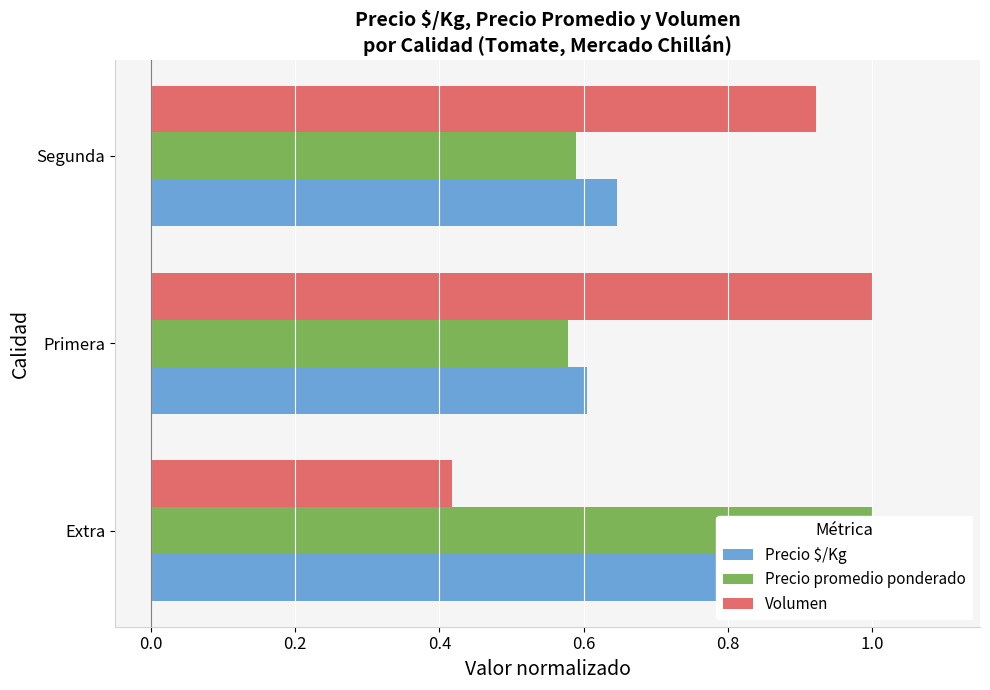

What is the maximum value for Precio $/Kg?

1.0